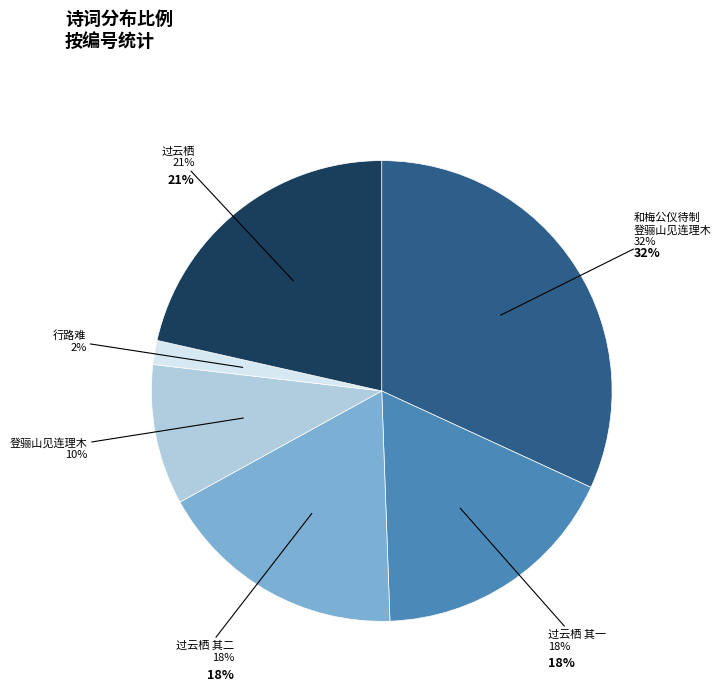

How many segments does this pie chart have?

6